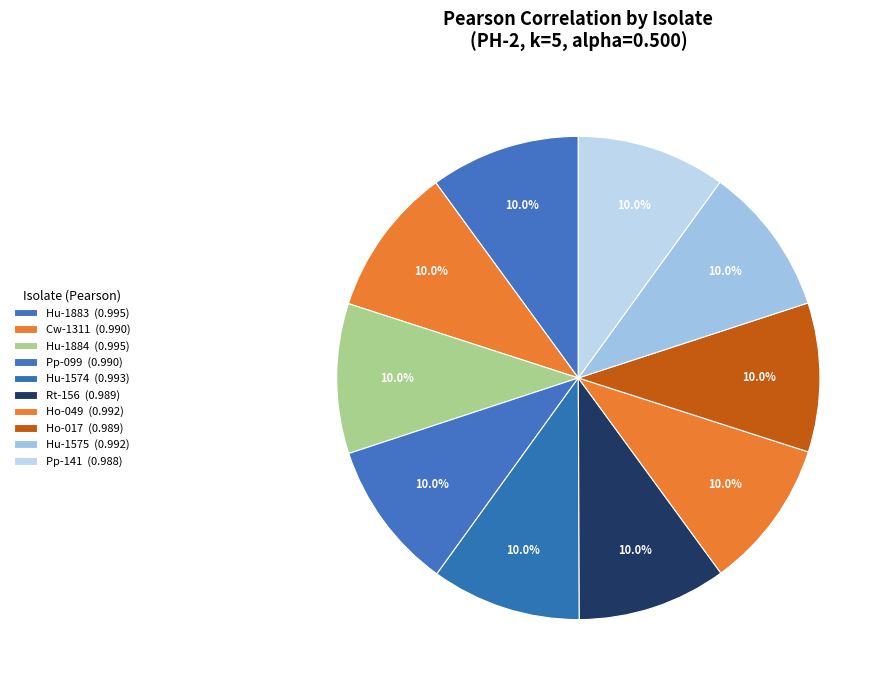

How many segments does this pie chart have?

10